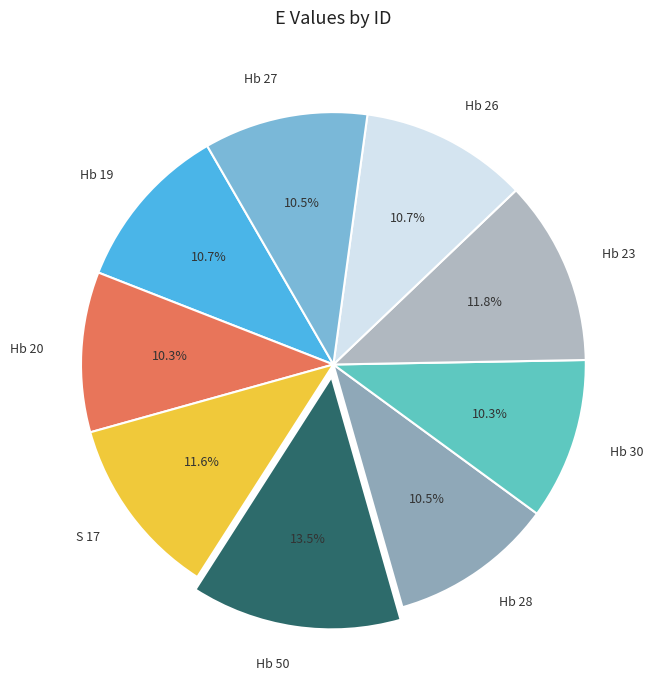

The S 17 slice represents 2% of the pie. True or false?

False